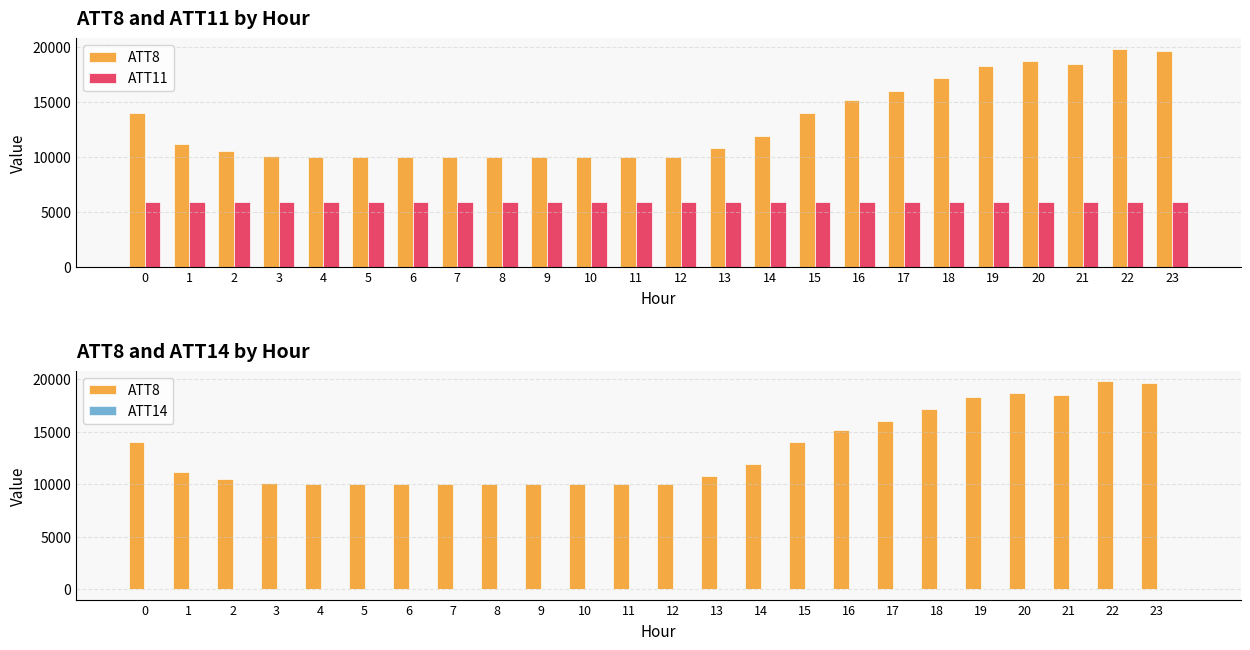

Read the ATT8 value at 9.

10000.0